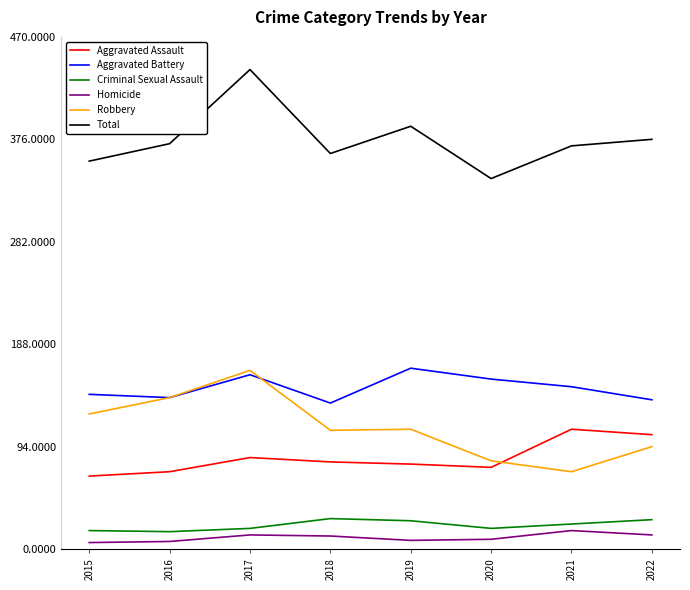

The Homicide series shows 8 at 2019. True or false?

True